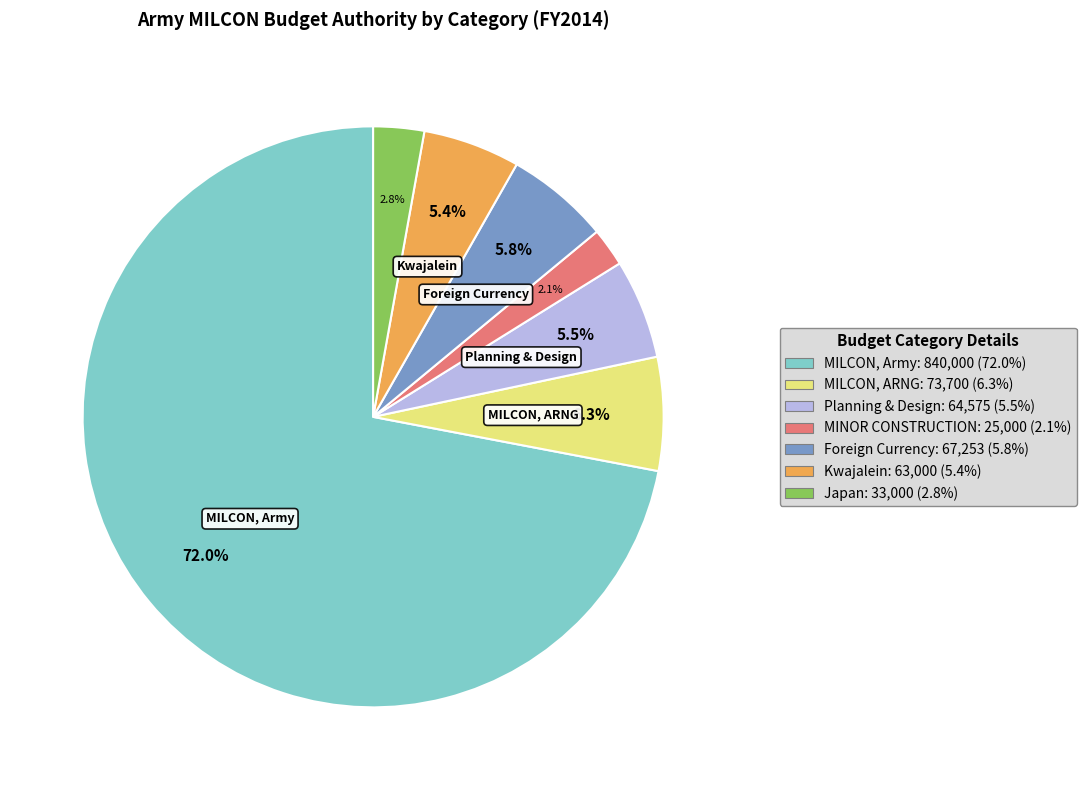

Is there any slice that represents more than half of the pie?

Yes